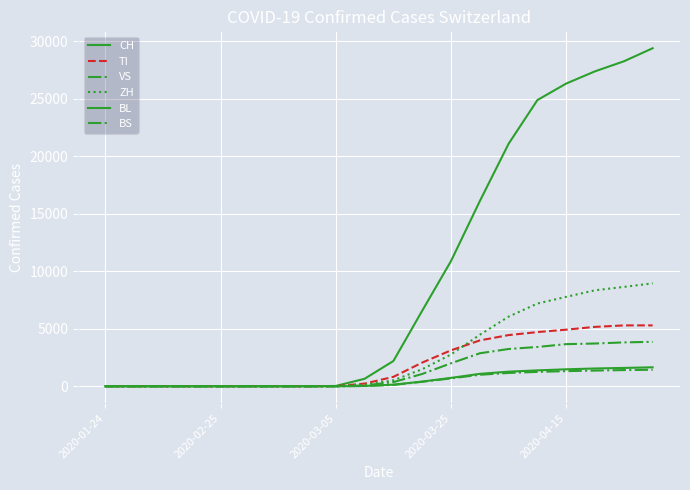

Which series has the largest range (max minus min)?

CH